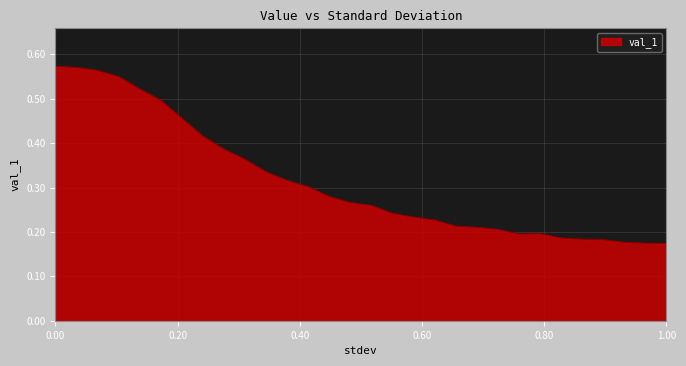

Does the chart display data point markers on the line(s)?

No